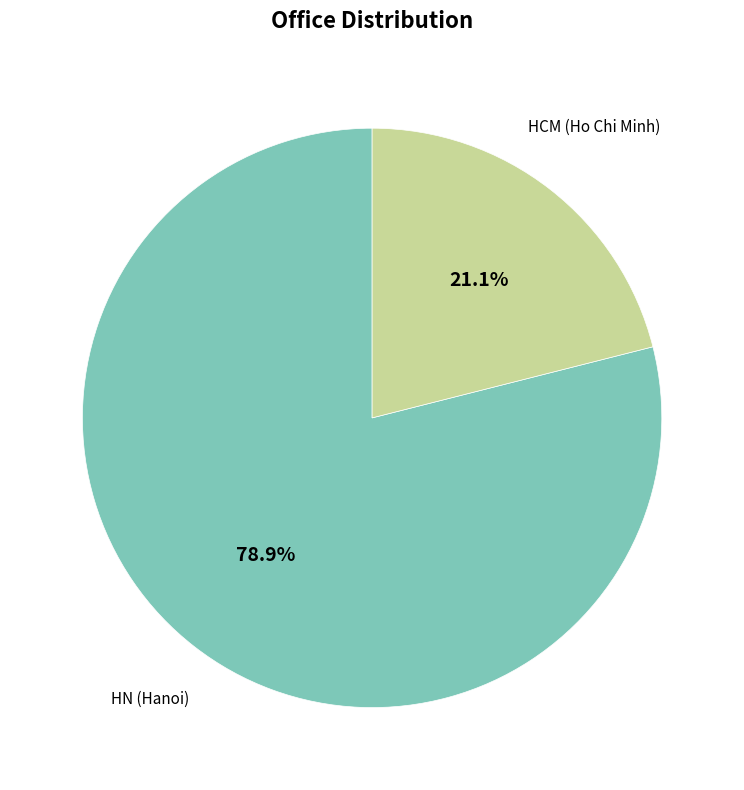

How many slices are in this pie chart?

2